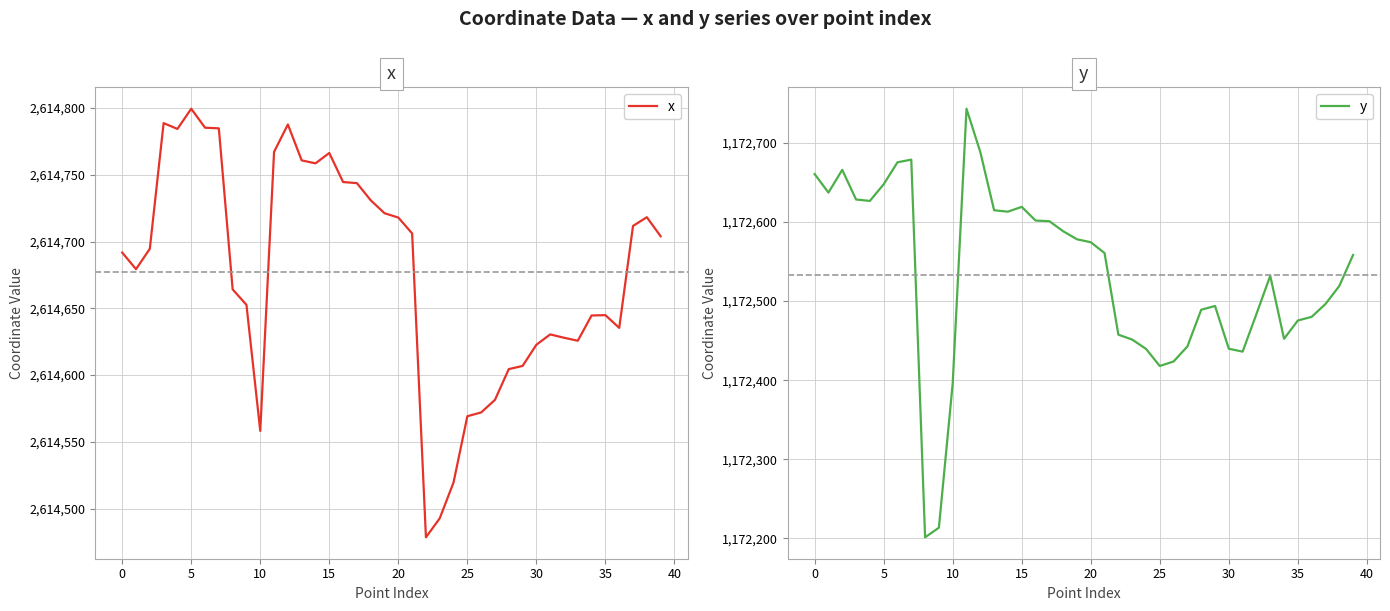

What is the difference between the y values at 13 and 18?

26.5